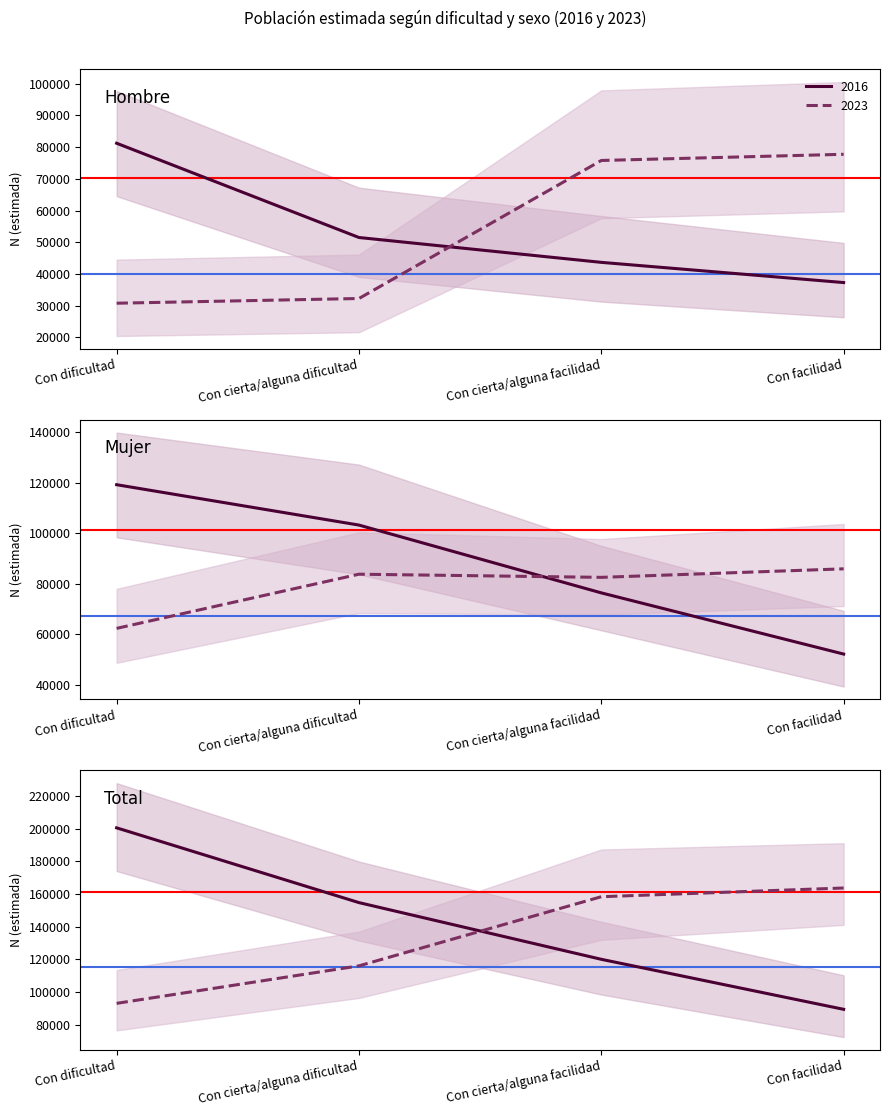

At which category is the sum across all series the highest?

Con dificultad